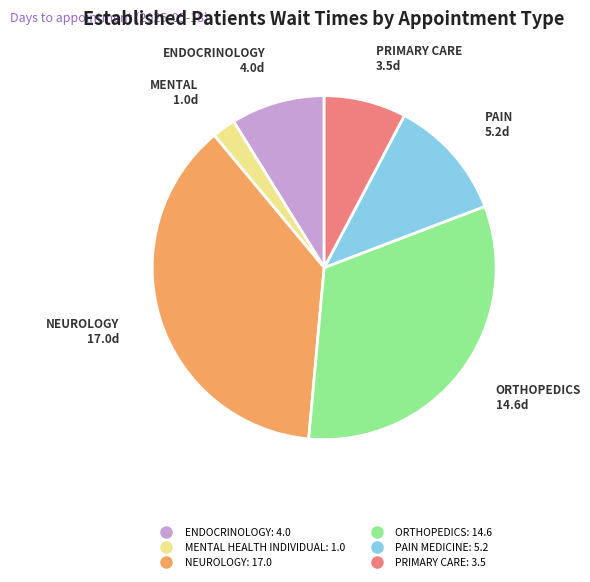

Does ORTHOPEDICS account for over 50% of the chart?

No